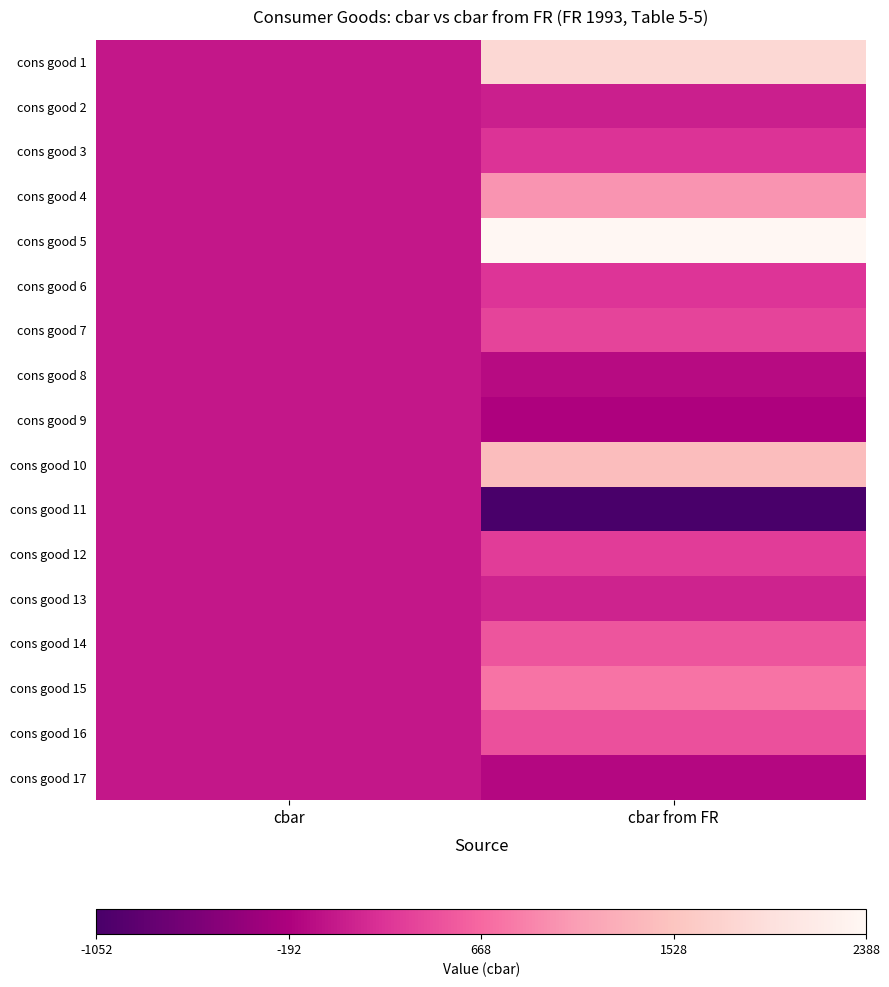

Reading left to right, transcribe all the data shown in this chart.

cons good 1: cbar=0	cbar from FR=1832
cons good 2: cbar=0	cbar from FR=73
cons good 3: cbar=0	cbar from FR=234
cons good 4: cbar=0	cbar from FR=1013
cons good 5: cbar=0	cbar from FR=2388
cons good 6: cbar=0	cbar from FR=251
cons good 7: cbar=0	cbar from FR=375
cons good 8: cbar=0	cbar from FR=-106
cons good 9: cbar=0	cbar from FR=-188
cons good 10: cbar=0	cbar from FR=1435
cons good 11: cbar=0	cbar from FR=-1052
cons good 12: cbar=0	cbar from FR=306
cons good 13: cbar=0	cbar from FR=92
cons good 14: cbar=0	cbar from FR=509
cons good 15: cbar=0	cbar from FR=754
cons good 16: cbar=0	cbar from FR=470
cons good 17: cbar=0	cbar from FR=-135